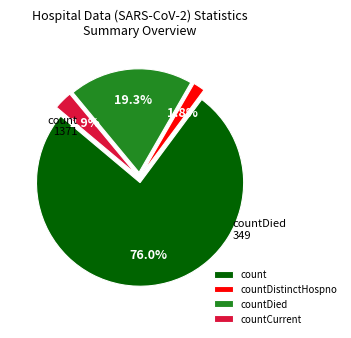

Count the number of slices in the pie.

4